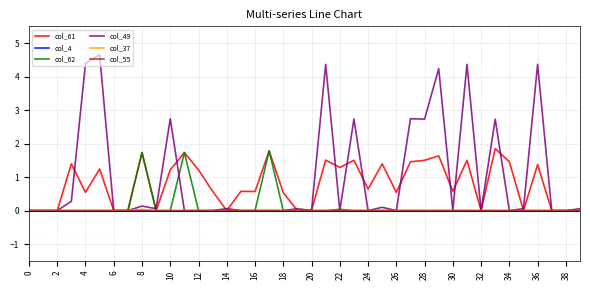

Which series has the largest total across all categories?

col_49